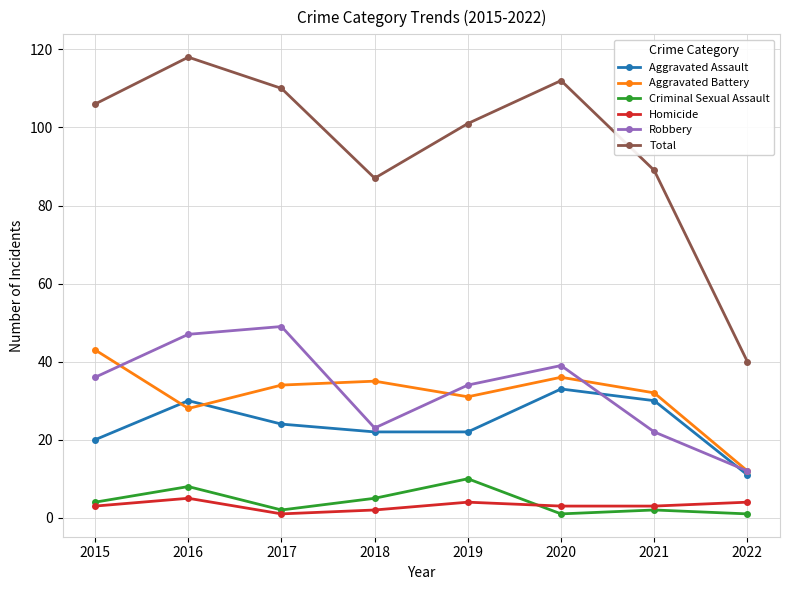

List the series in order of their peak value, highest first.

Total, Robbery, Aggravated Battery, Aggravated Assault, Criminal Sexual Assault, Homicide